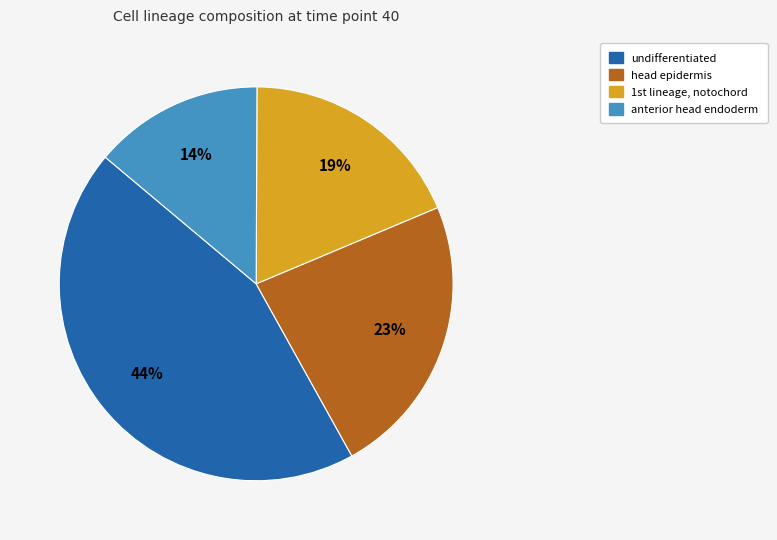

Does any single category account for the majority?

No